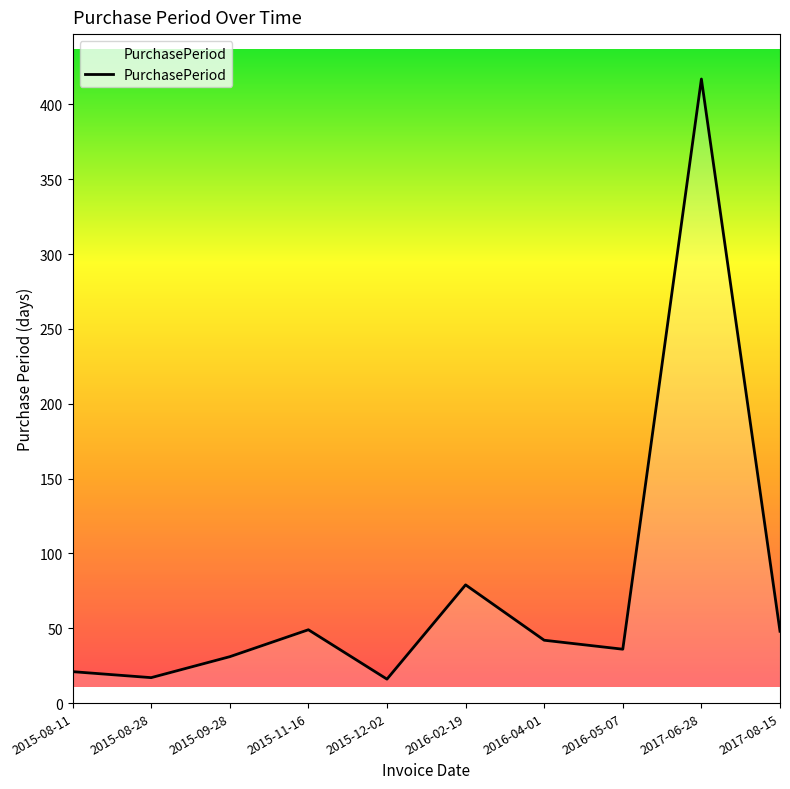

The chart shows a value of 49 at 2015-11-16. True or false?

True